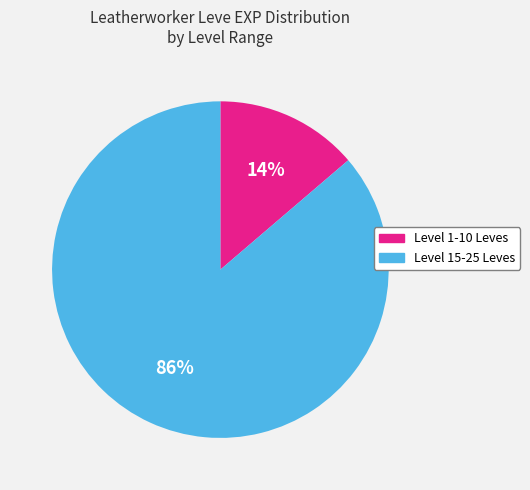

Is there a majority slice in this chart?

Yes